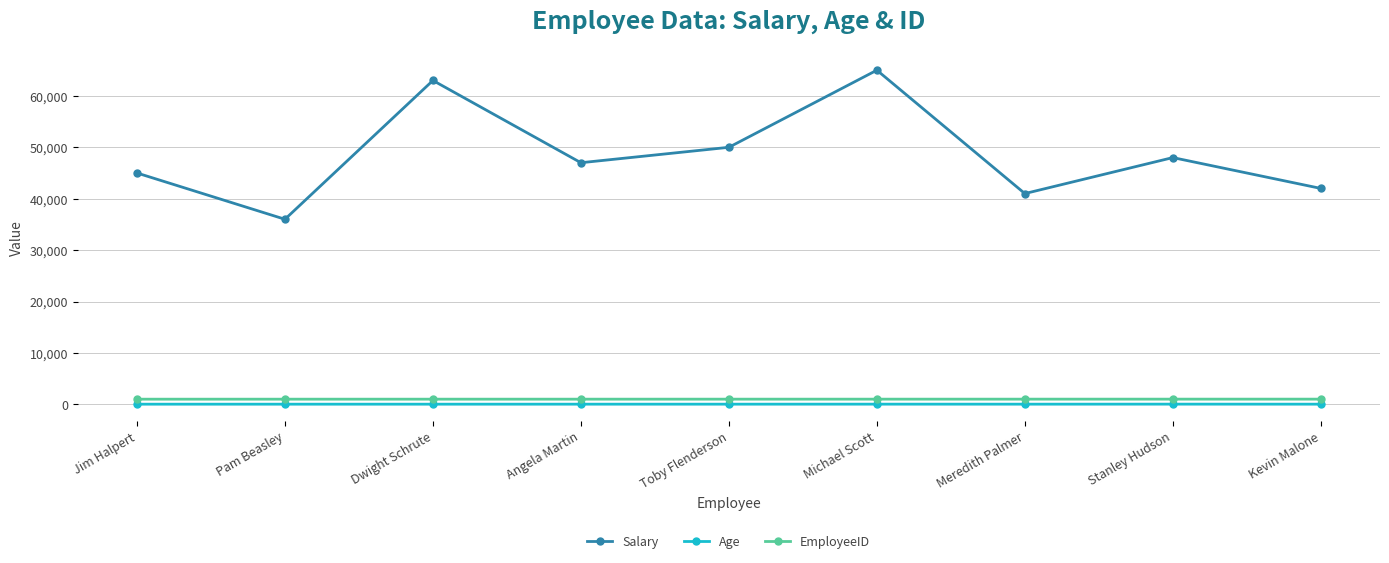

Which series has the largest range (max minus min)?

Salary